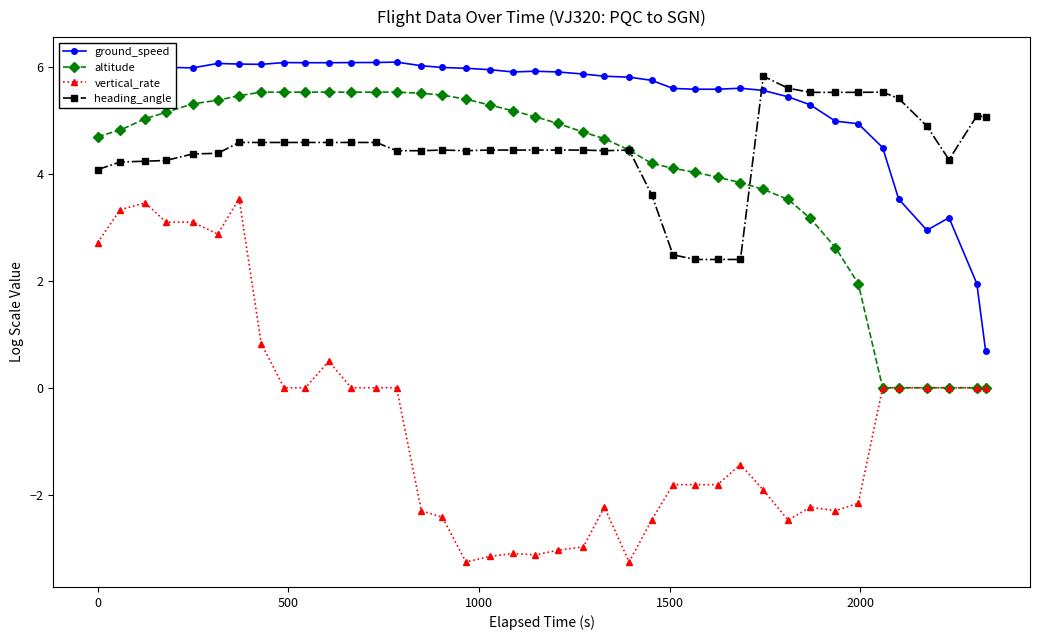

True or false: heading_angle has more than 0 interior local peaks.

True